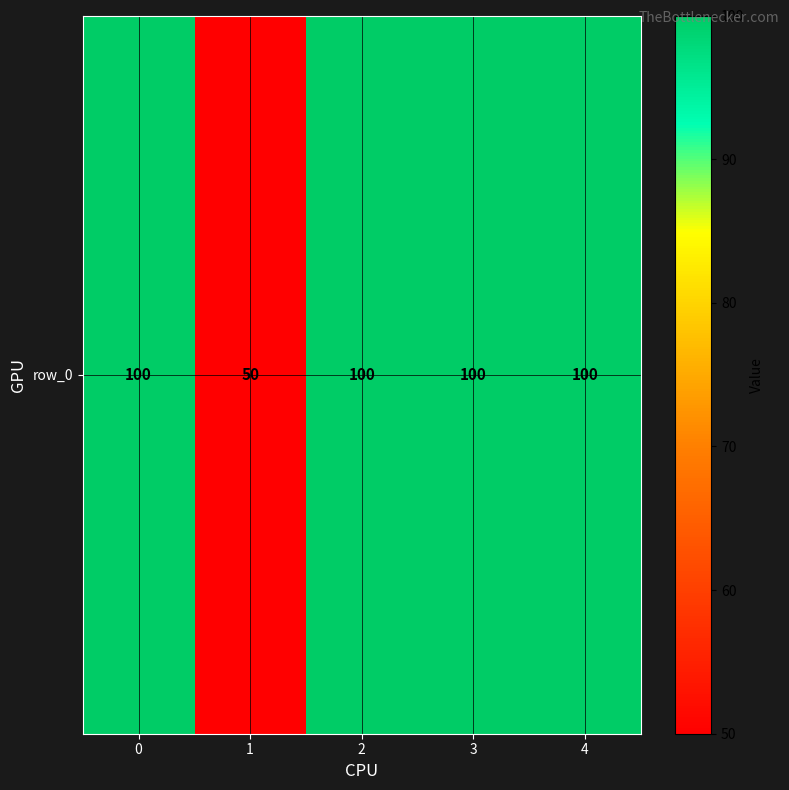

List the labels in order of value, largest first.

0, 2, 3, 4, 1